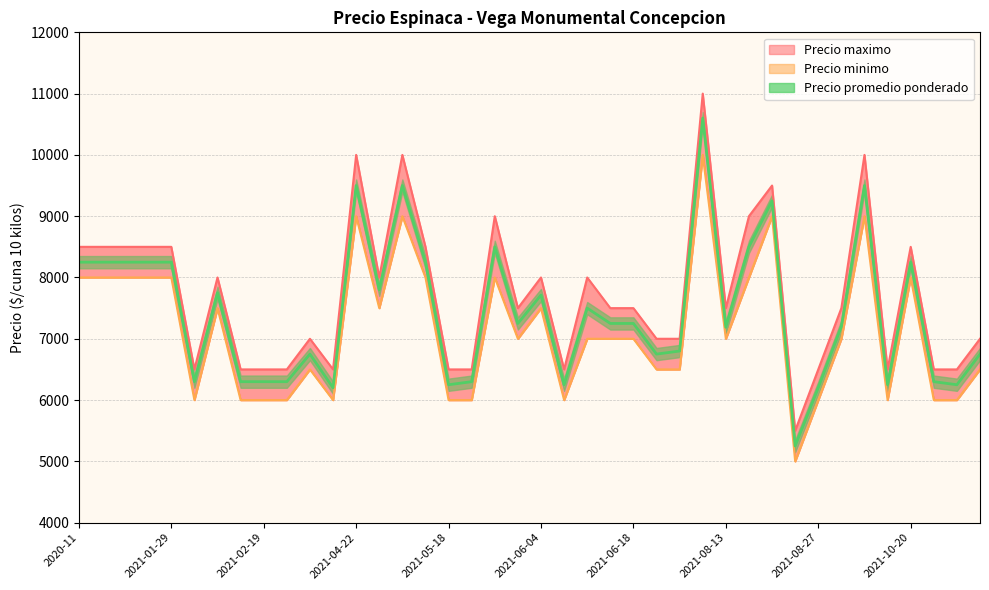

At which category is the sum across all series the highest?

2021-07-22